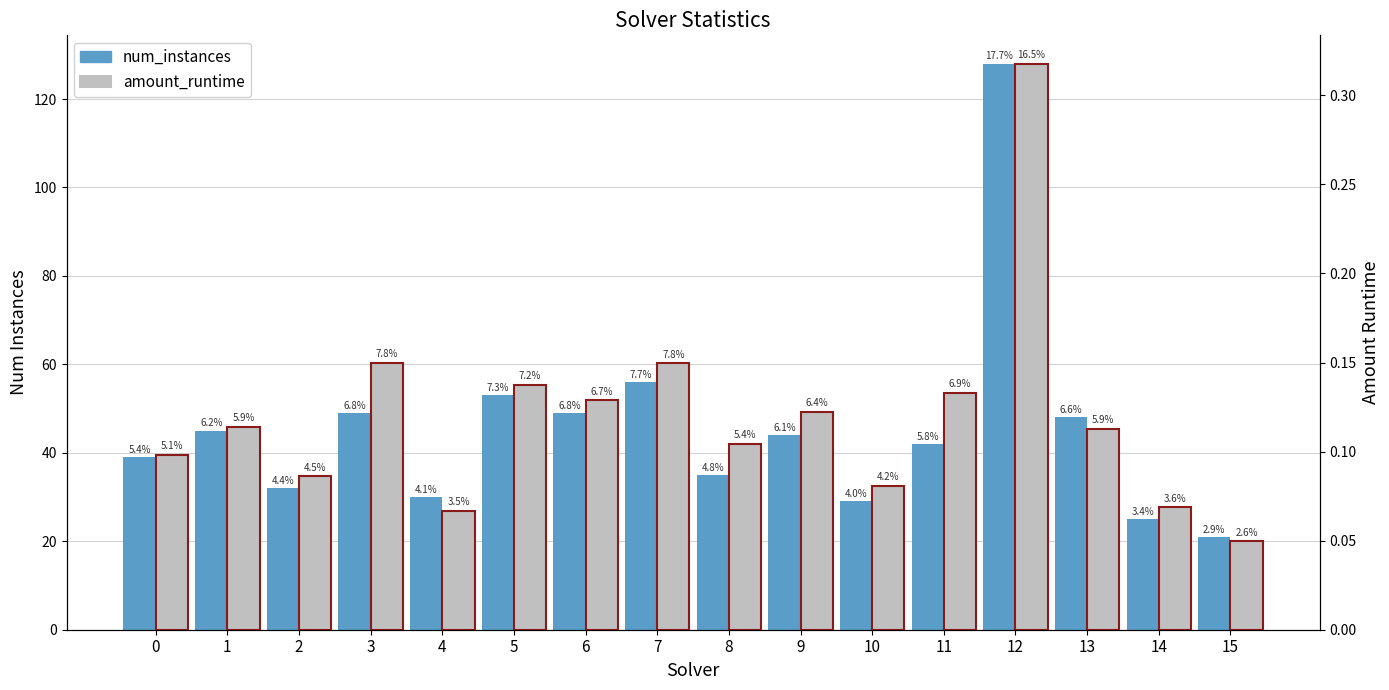

How many values in the num_instances series exceed 44?

7